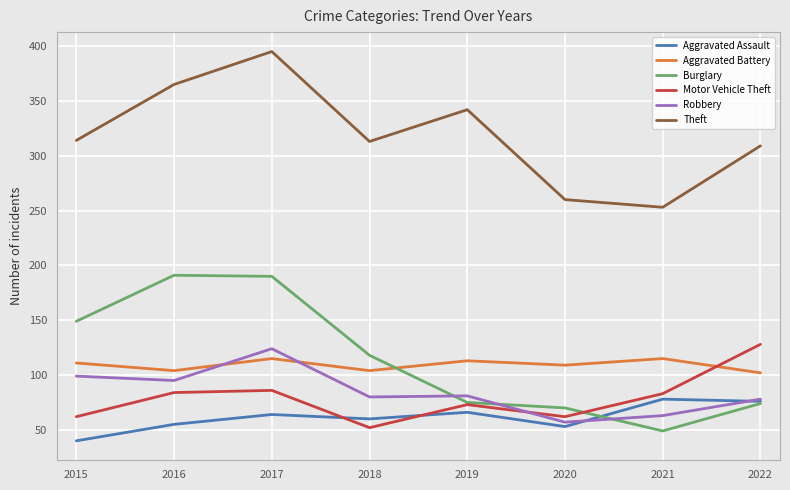

True or false: Robbery and Motor Vehicle Theft intersect in this chart.

True